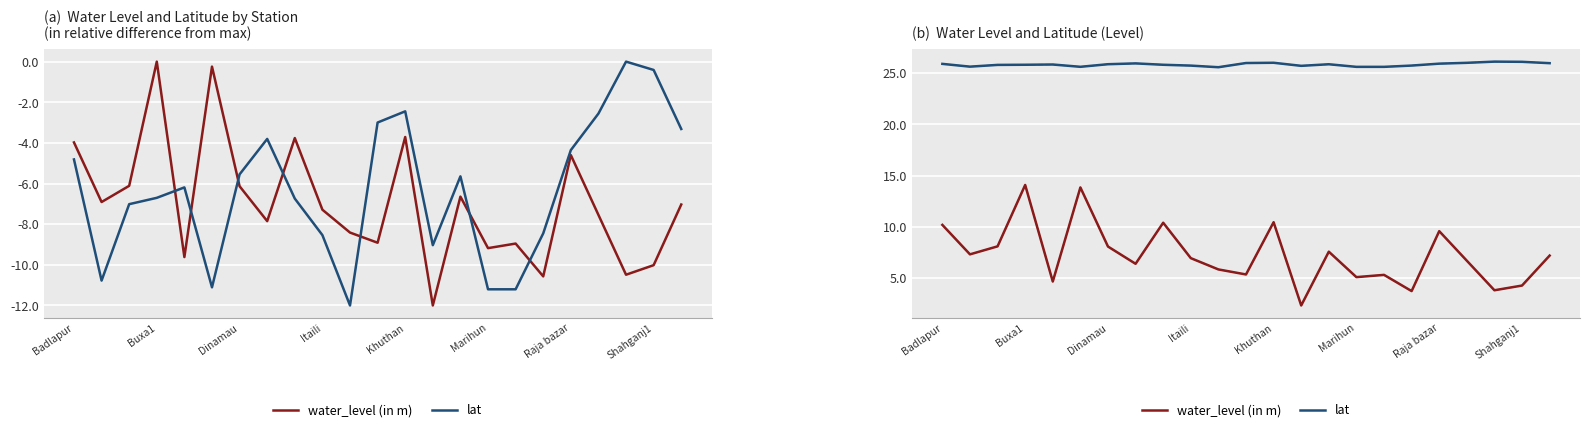

Which series has the largest range (max minus min)?

water_level (in m)